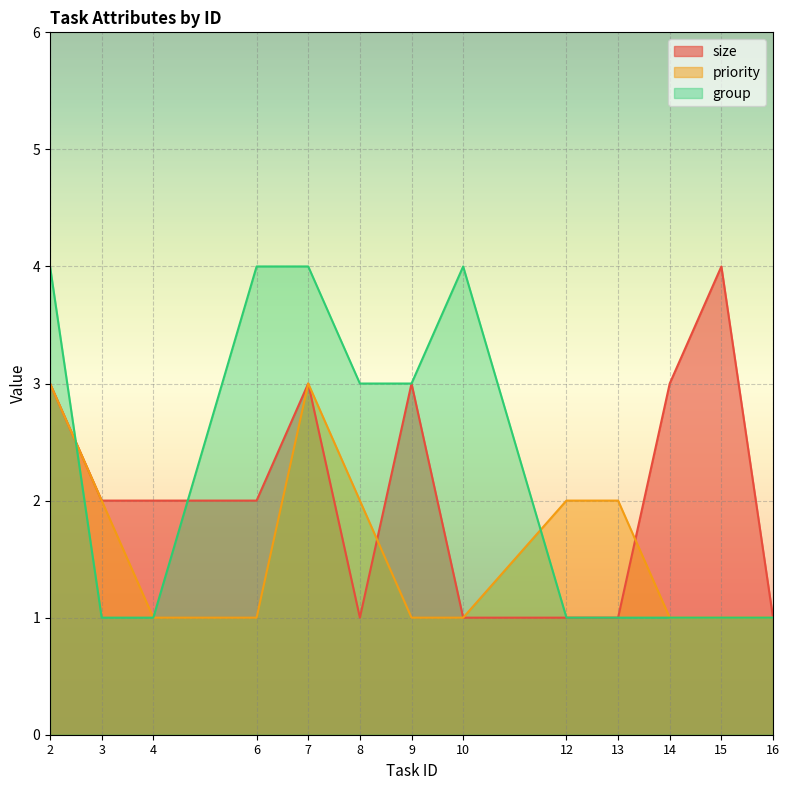

The size series shows 1 at 13. True or false?

True